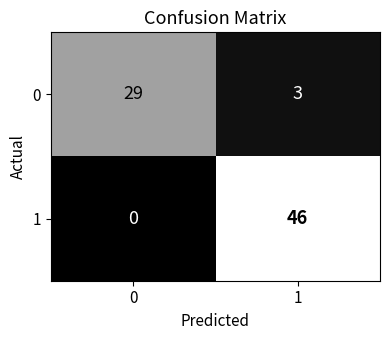

The value of 0 at 0 is 29. True or false?

True